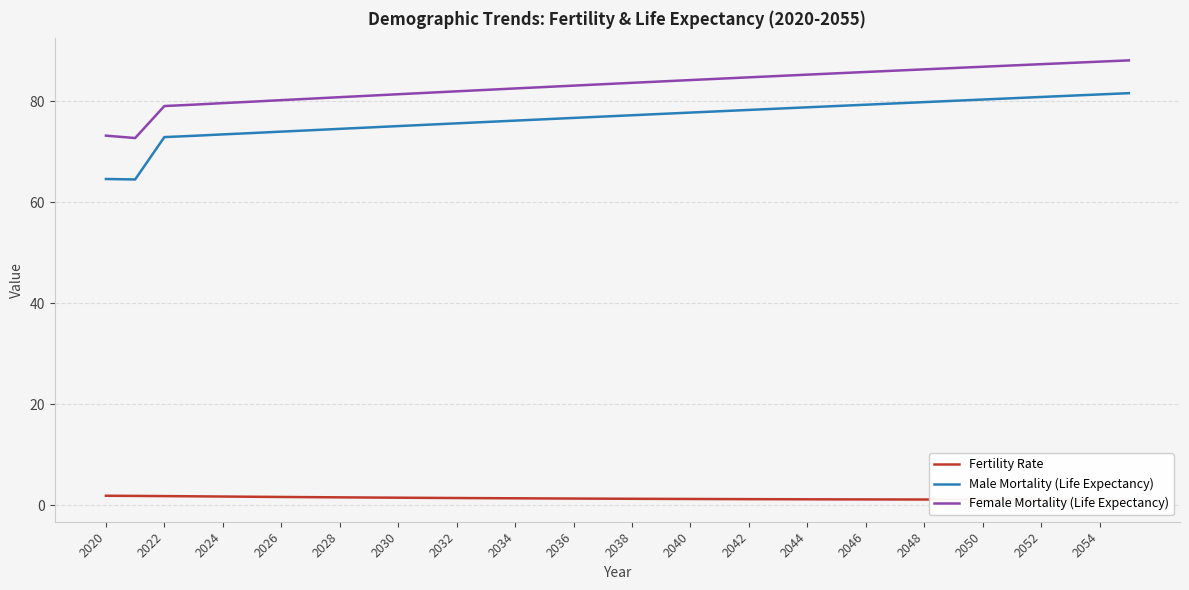

What is the sum of all Fertility Rate values?

50.4